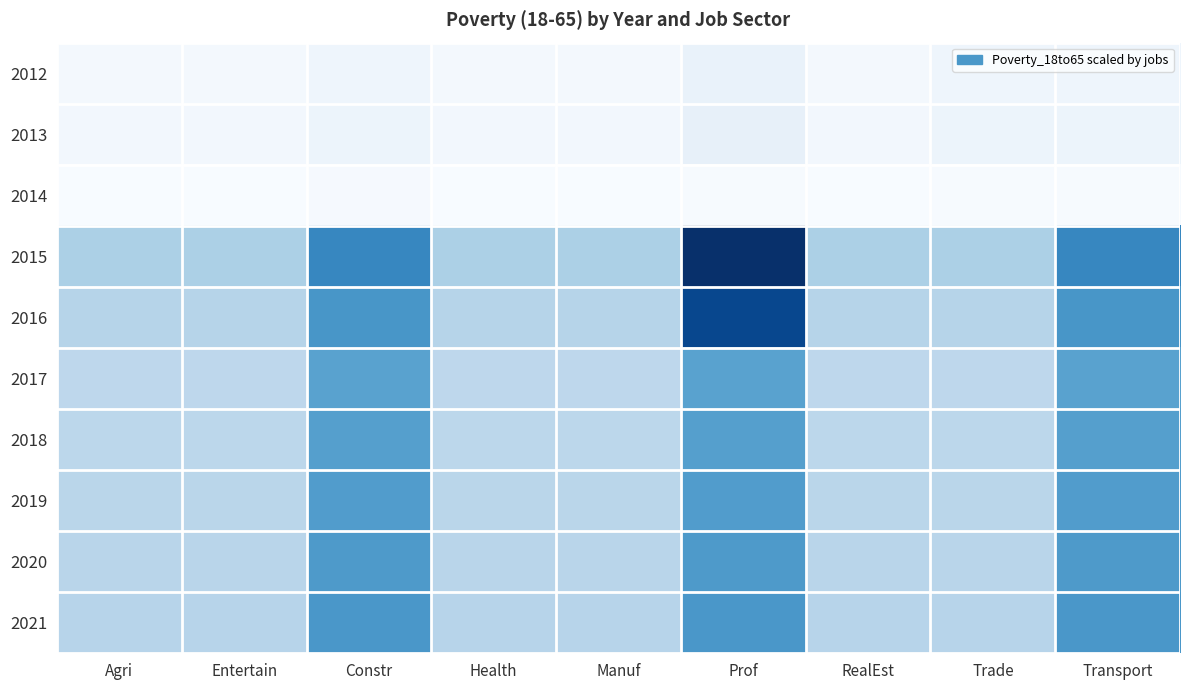

What is the maximum value shown in the chart?

15.0